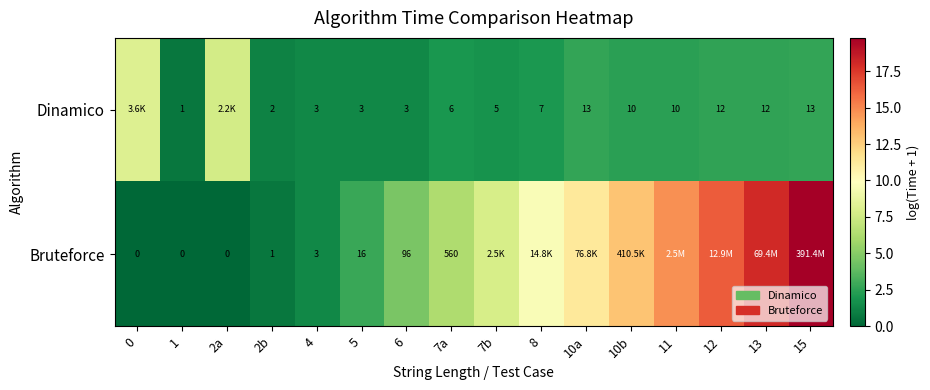

Which series changed the most between 1 and 6?

Bruteforce